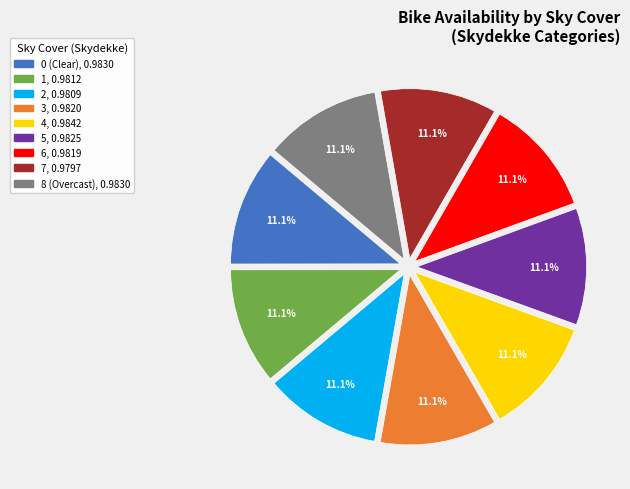

What percentage do 5 and 0 together represent?

22.2%